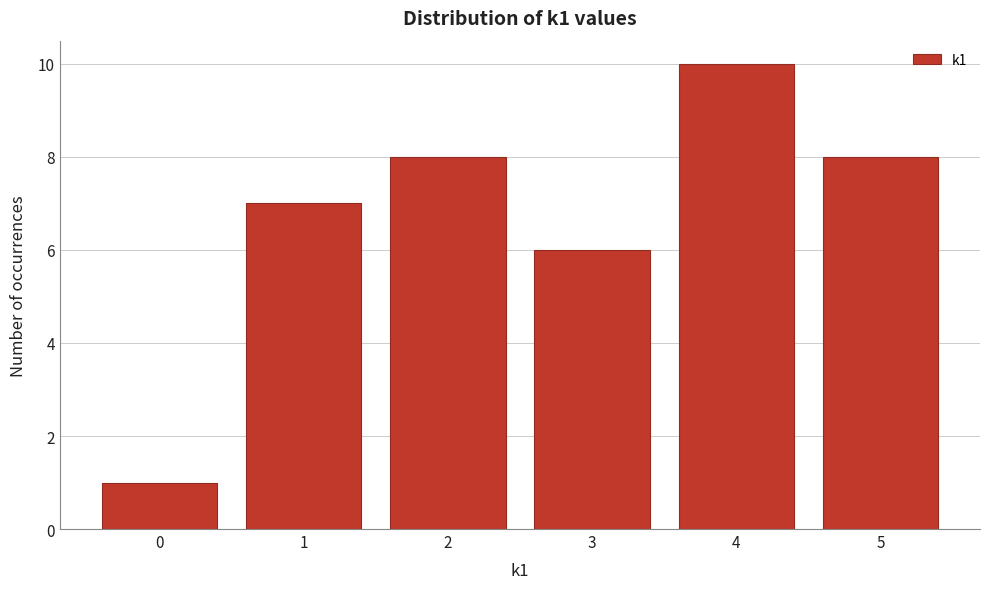

Reading right to left, extract all data points from this chart.

5=8	4=10	3=6	2=8	1=7	0=1